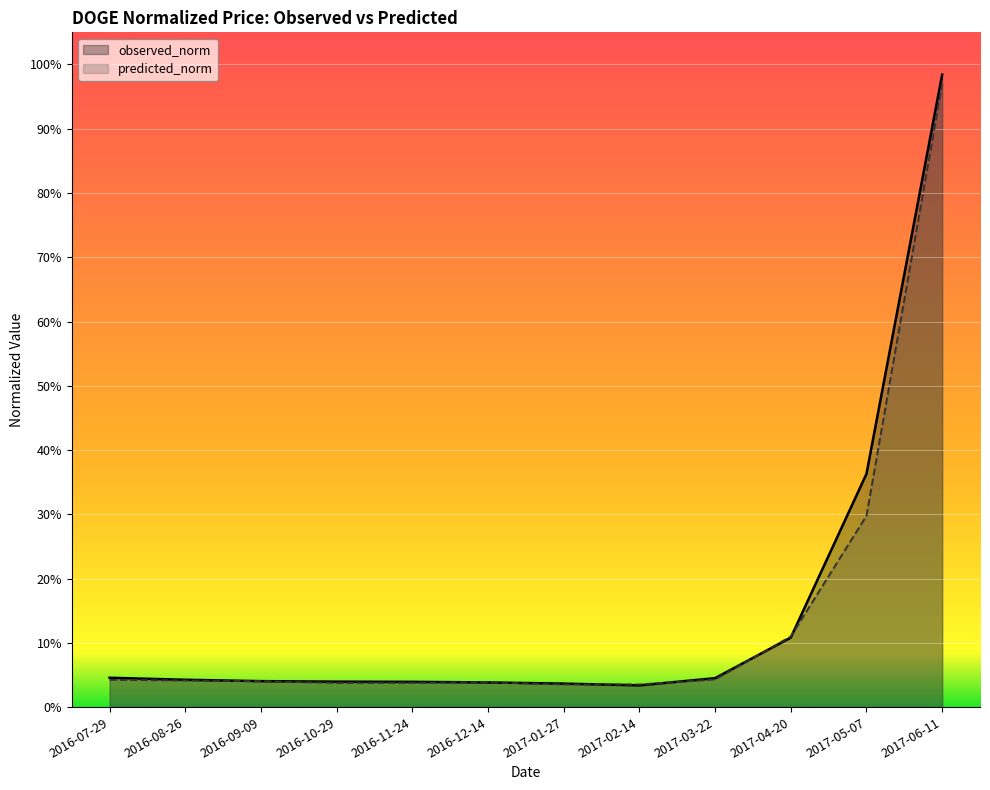

List the series in order of their overall mean, lowest first.

predicted_norm, observed_norm